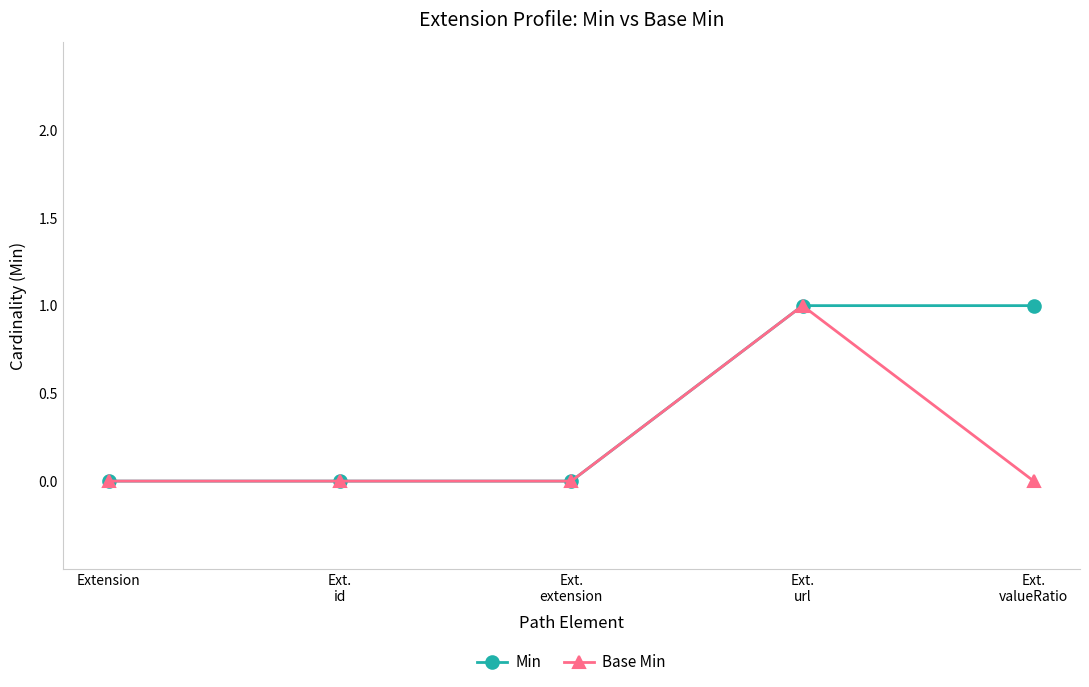

List the series in order of their overall mean, lowest first.

Base Min, Min